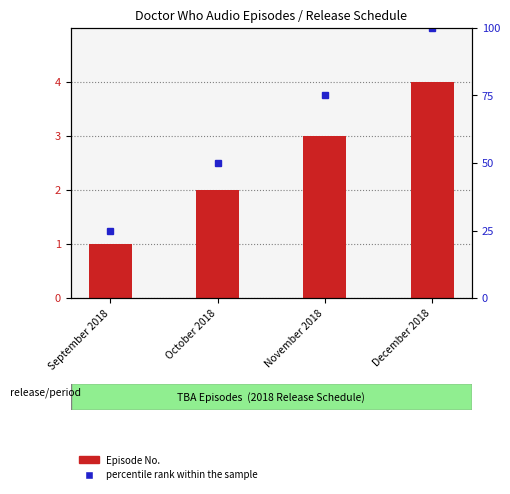

What is the difference between the highest and lowest values at October 2018?

48